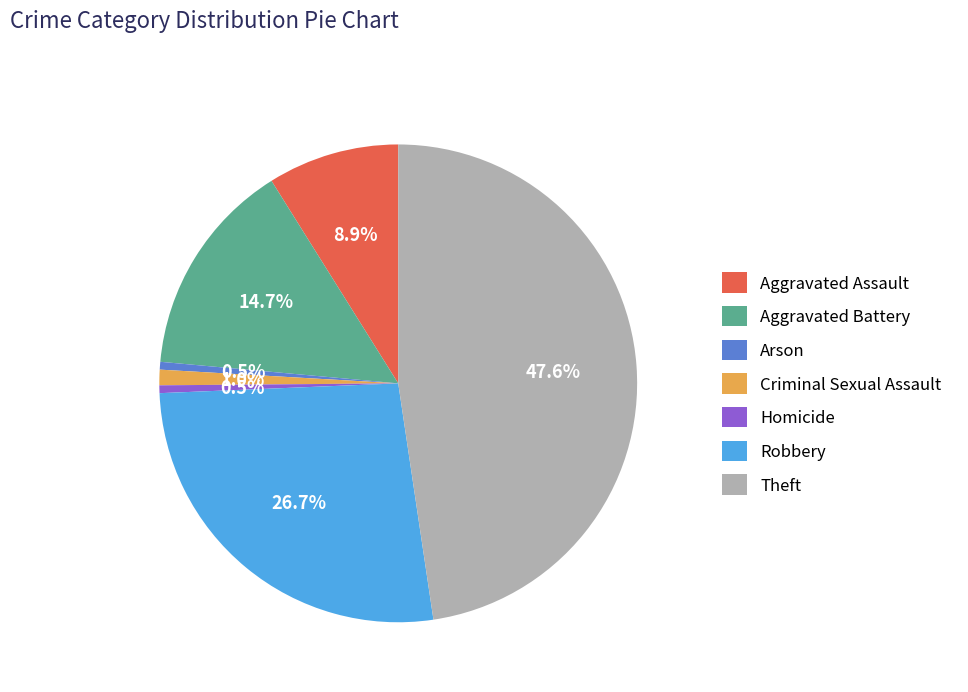

How many slices are in this pie chart?

7